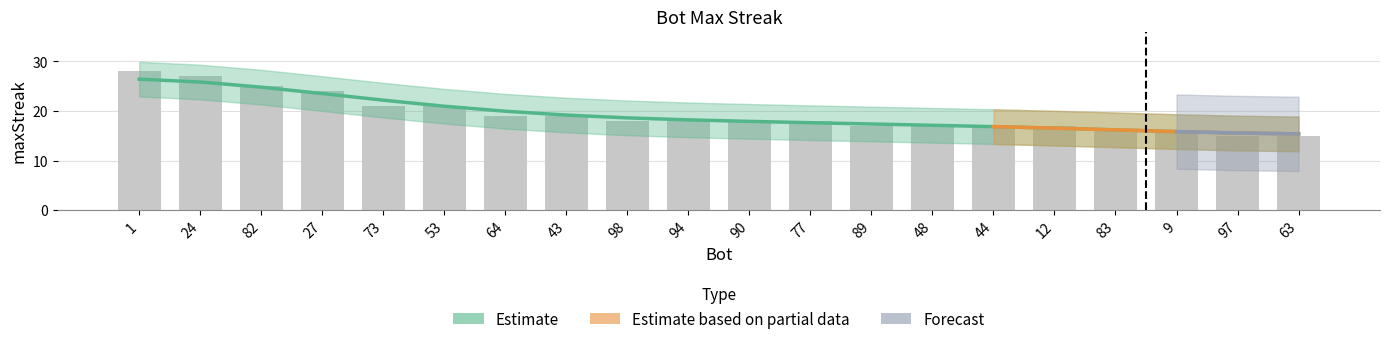

At which category does the chart reach its minimum across all series?

97